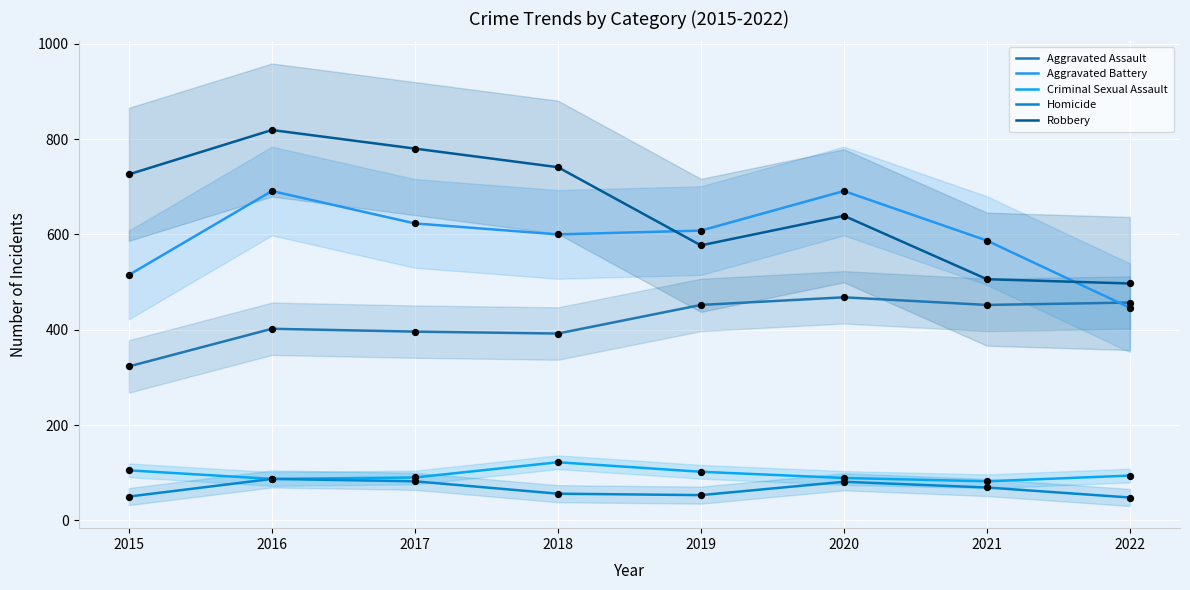

Is the value of Homicide at 2017 greater than the value of Aggravated Assault at 2020?

No